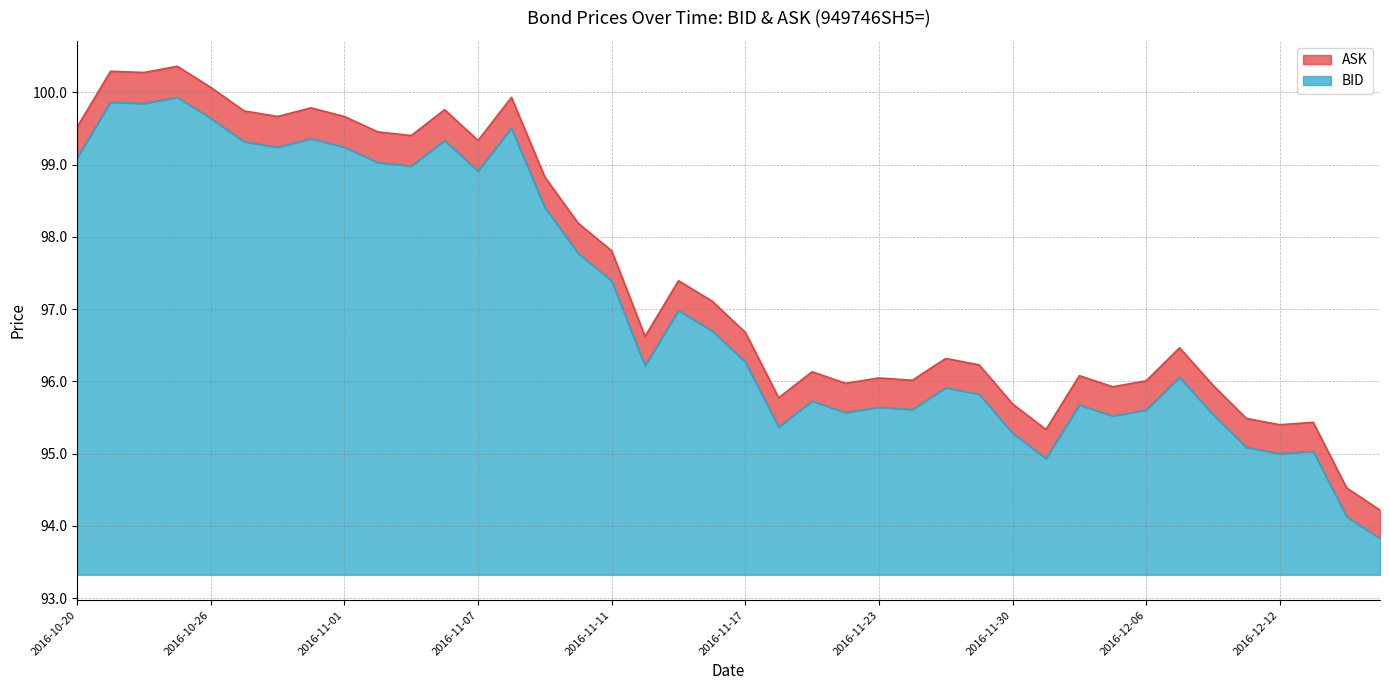

In ASK, how many points are higher than both neighbors (excluding endpoints)?

12